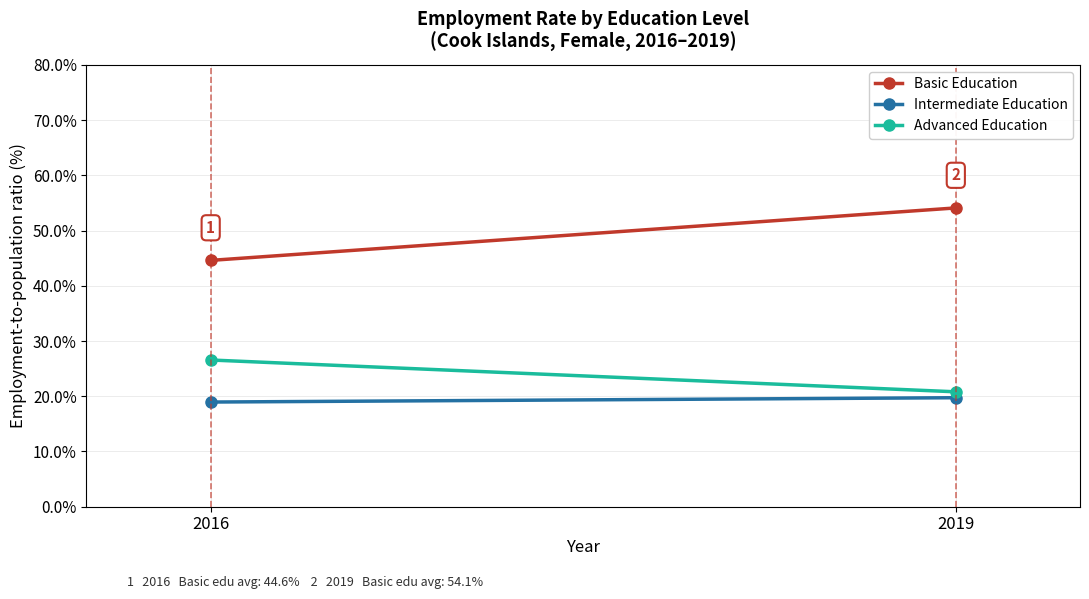

What is the average value of the Basic Education series?

49.3